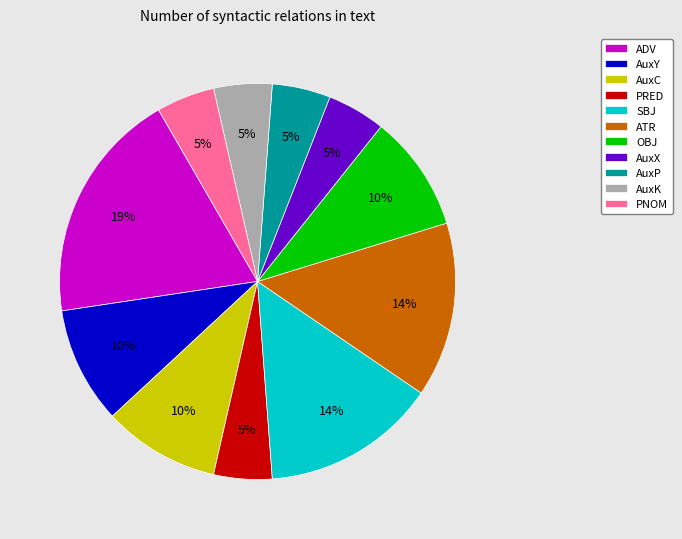

The ATR slice represents 8% of the pie. True or false?

False